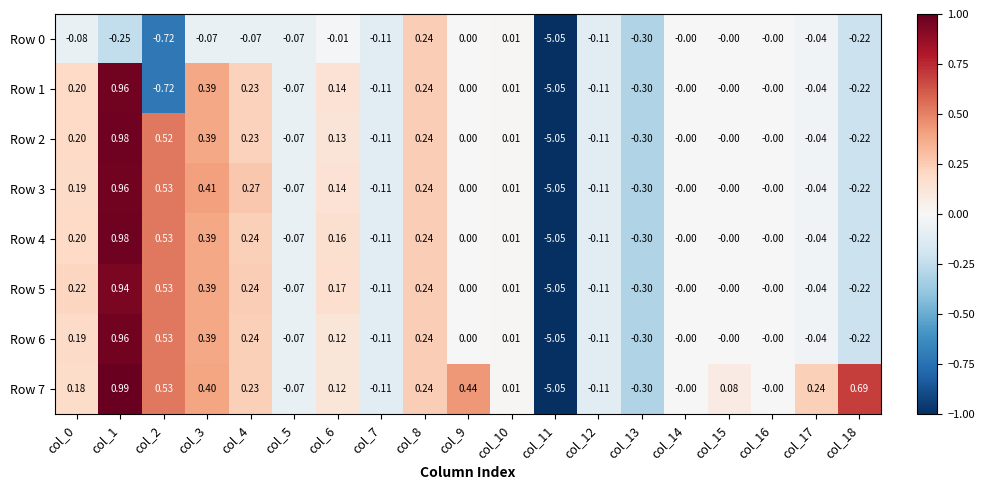

Is the value of Row 7 at col_17 greater than the value of Row 2 at col_1?

No